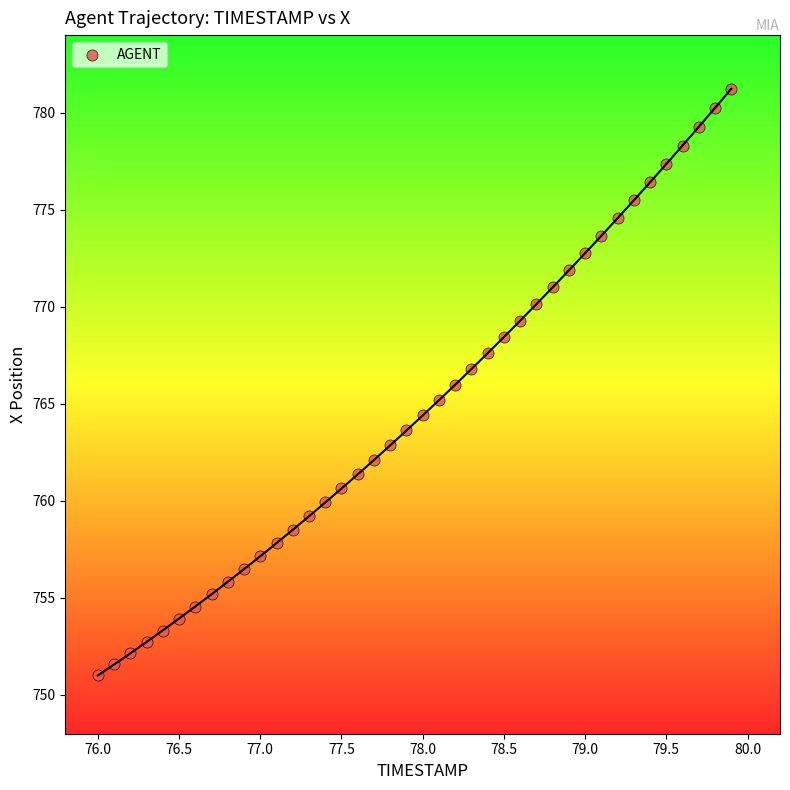

What is the range of Y values (max minus min)?

30.2